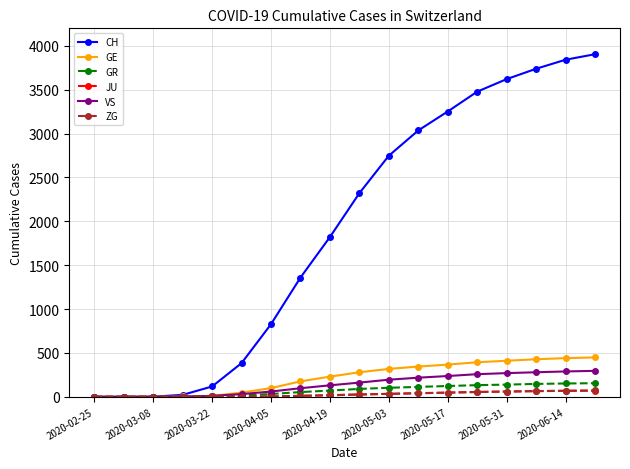

At how many categories does at least one series exceed 721?

12